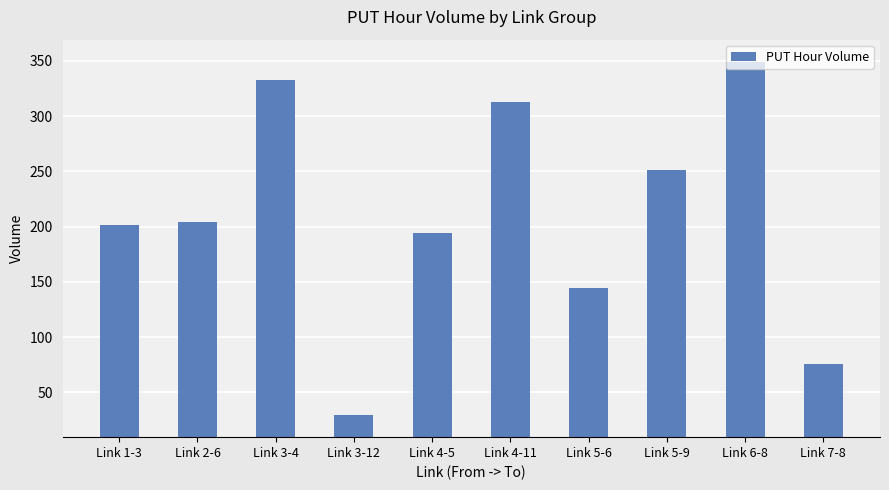

Rank the categories by value from highest to lowest.

Link 6-8, Link 3-4, Link 4-11, Link 5-9, Link 2-6, Link 1-3, Link 4-5, Link 5-6, Link 7-8, Link 3-12